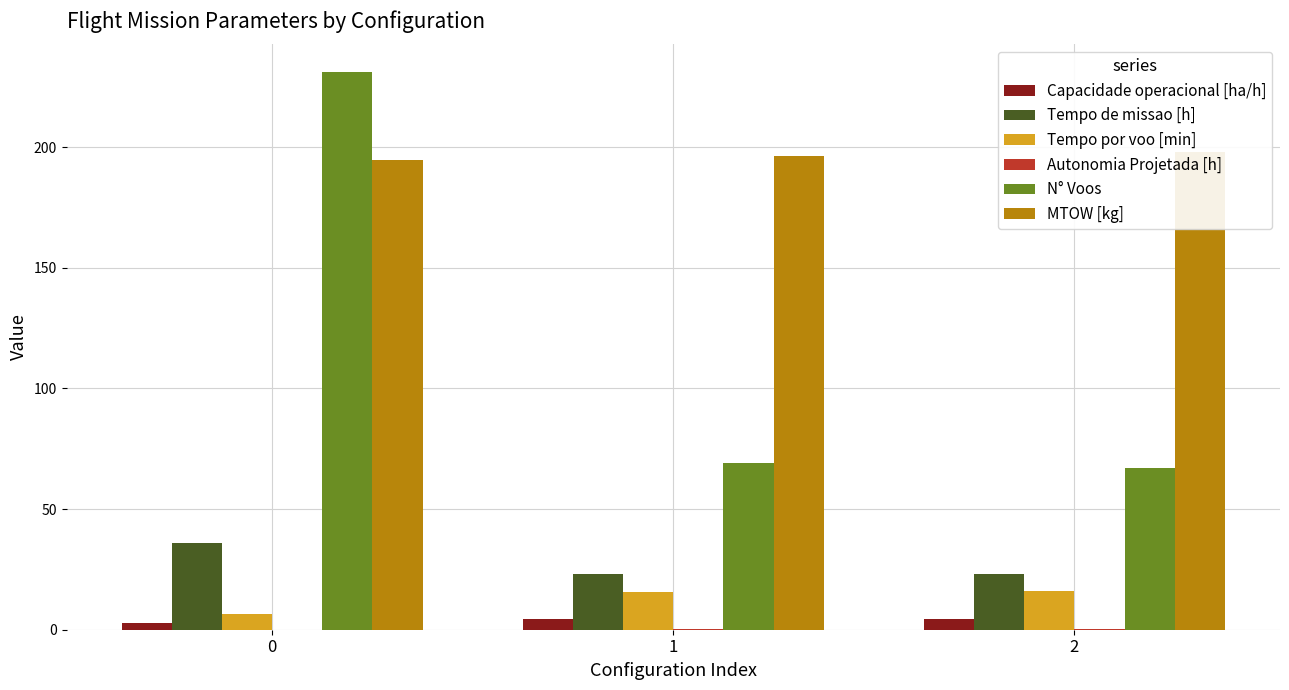

What is the value of the Capacidade operacional [ha/h] bar at the 3rd from the left?

4.3